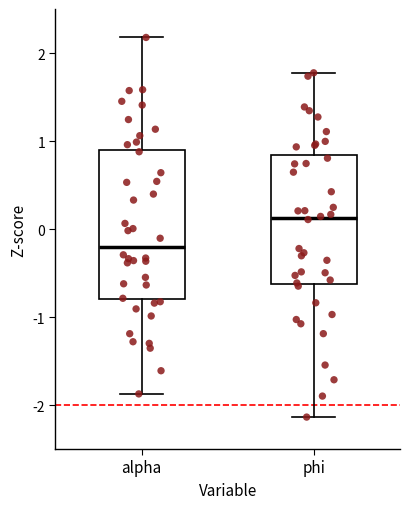

Comparing the boxes themselves (not the whiskers), which one is the tallest?

alpha